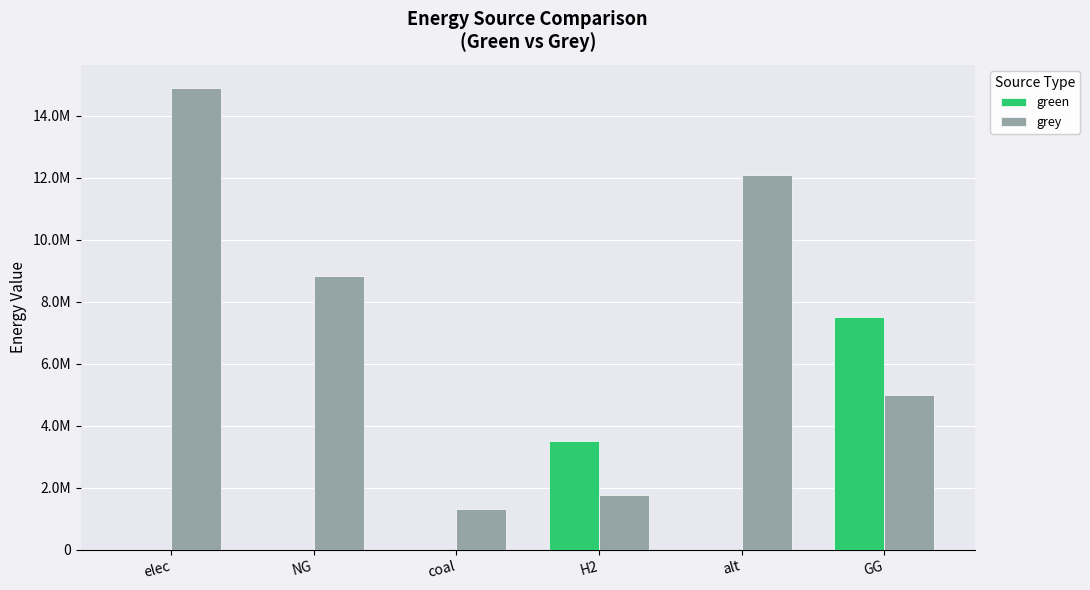

Does the chart contain stacked bars?

No